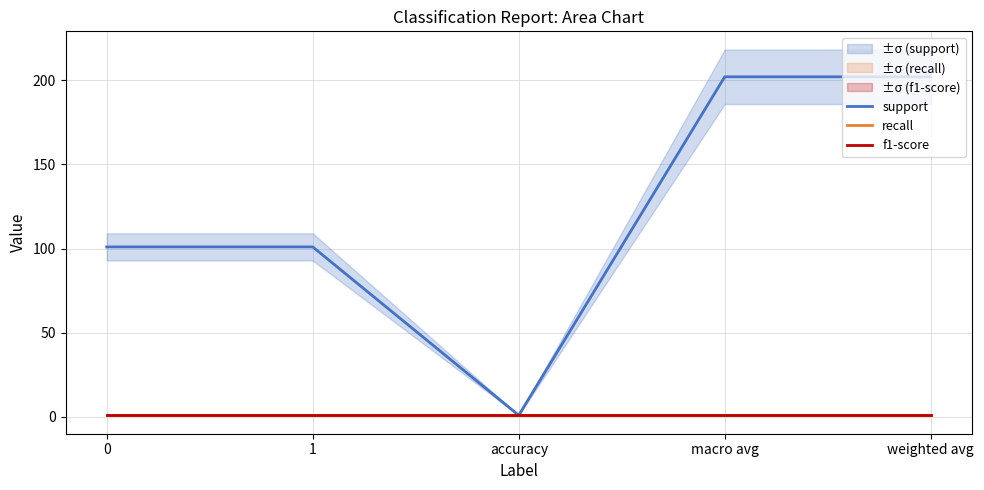

Reading left to right, what are all the values shown in this chart?

support: 0=101	1=101	accuracy=1	macro avg=202	weighted avg=202
recall: 0=1	1=1	accuracy=1	macro avg=1	weighted avg=1
f1-score: 0=1	1=1	accuracy=1	macro avg=1	weighted avg=1